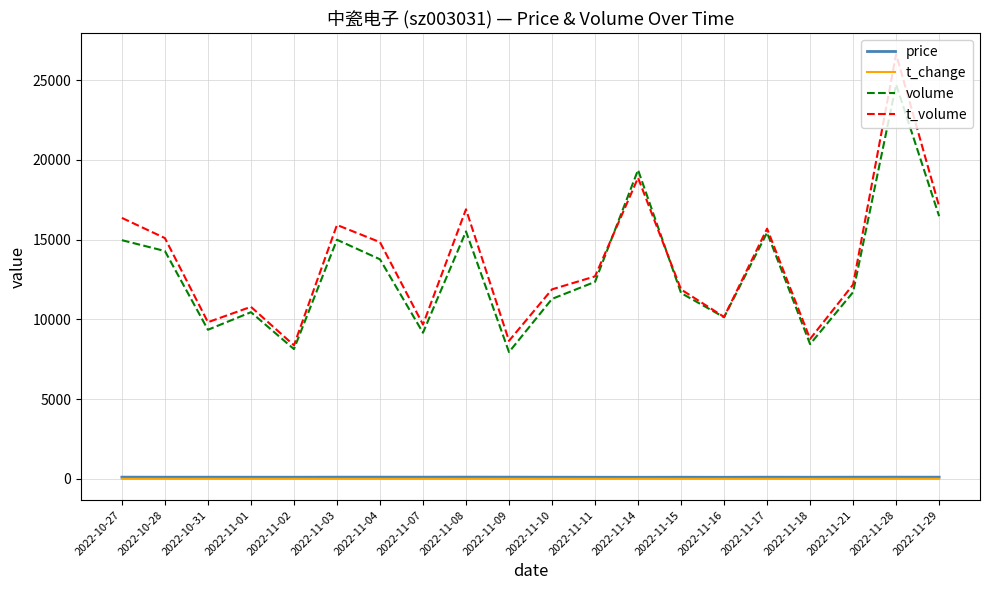

Does the chart have visible grid lines?

Yes